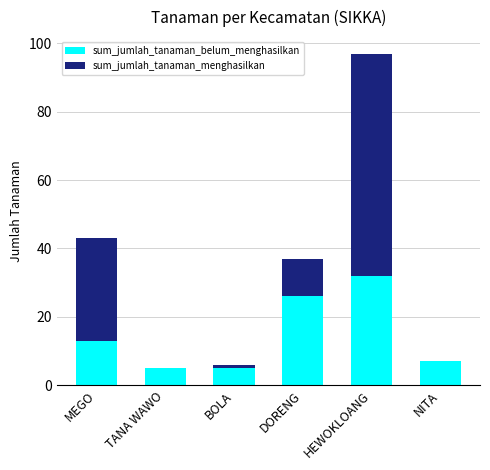

Does the chart contain stacked bars?

Yes